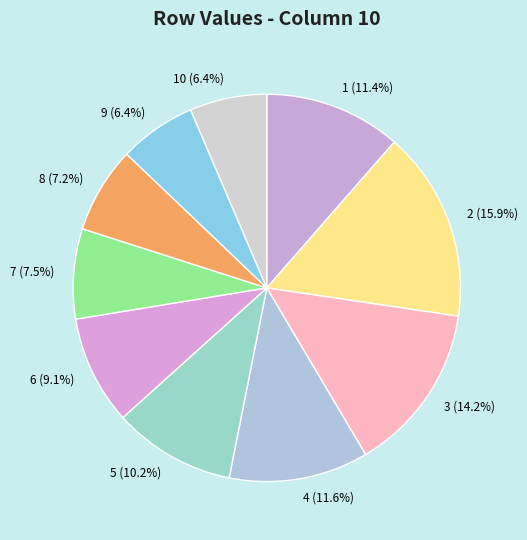

How many segments does this pie chart have?

10